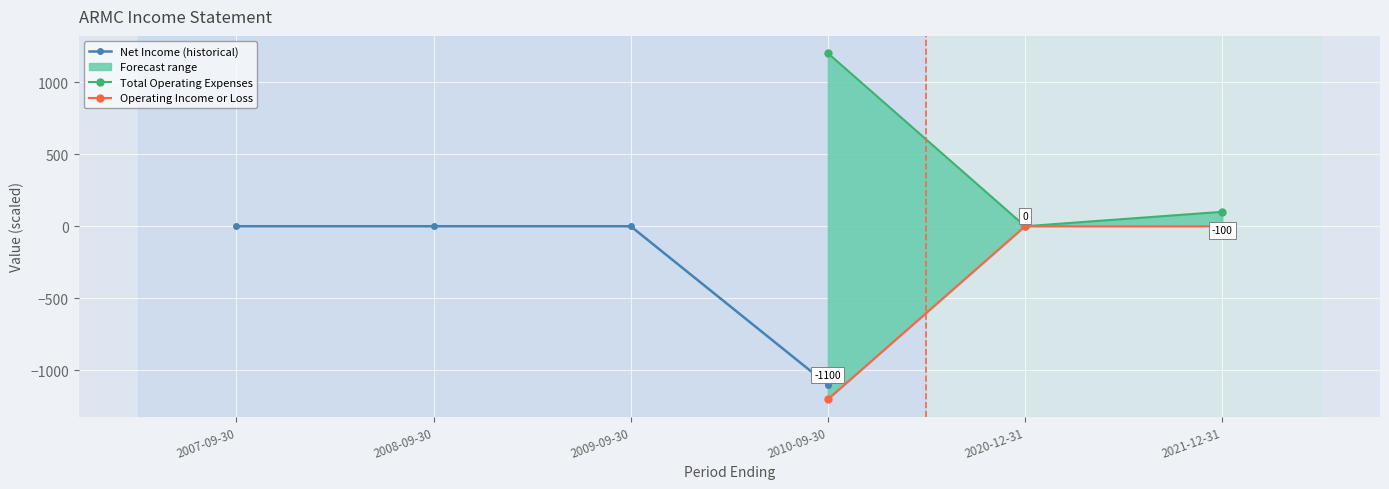

What is the greatest value displayed?

1200